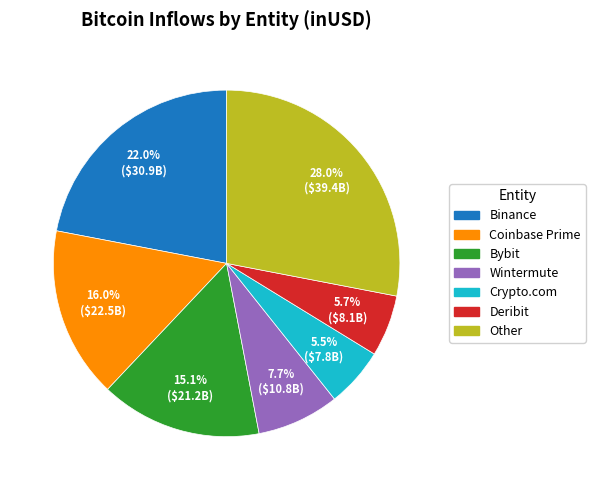

To the nearest percent, what is the average slice percentage?

14%